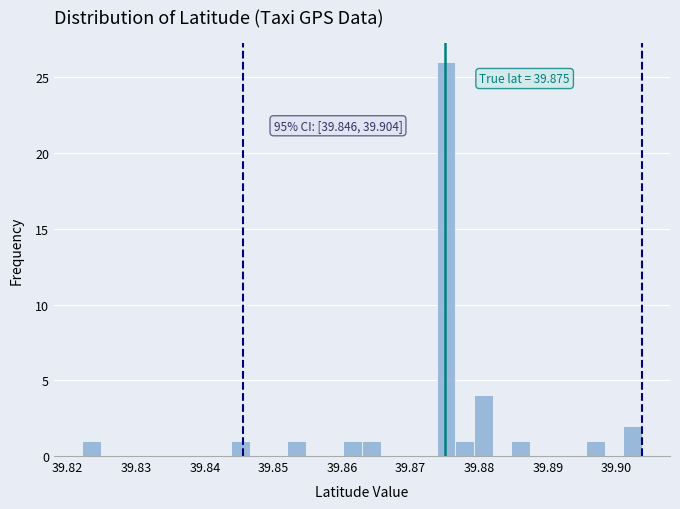

Around what value on the x-axis is the tallest bar? Give the approximate position of its centre, as read against the axis.

39.875